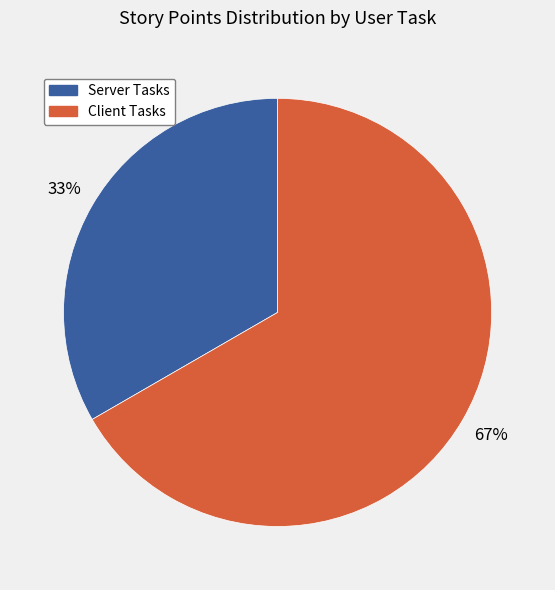

Is there any slice that represents more than half of the pie?

Yes